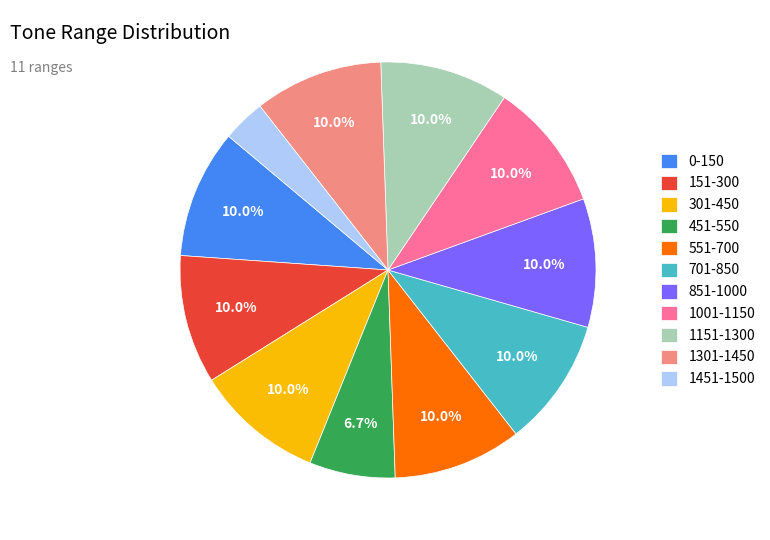

To the nearest percent, what is the difference between the largest and smallest slice percentages?

7%